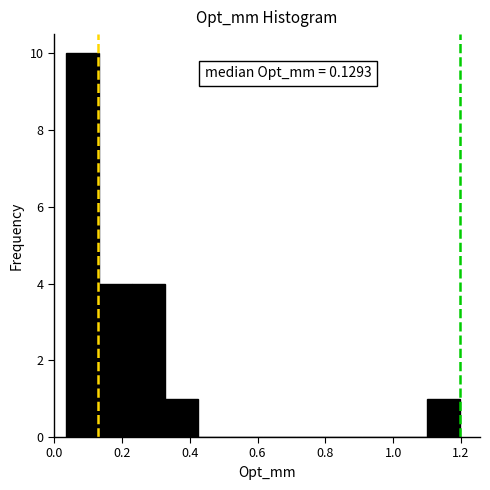

Which range on the x-axis has the tallest bar?

0.04 to 0.14